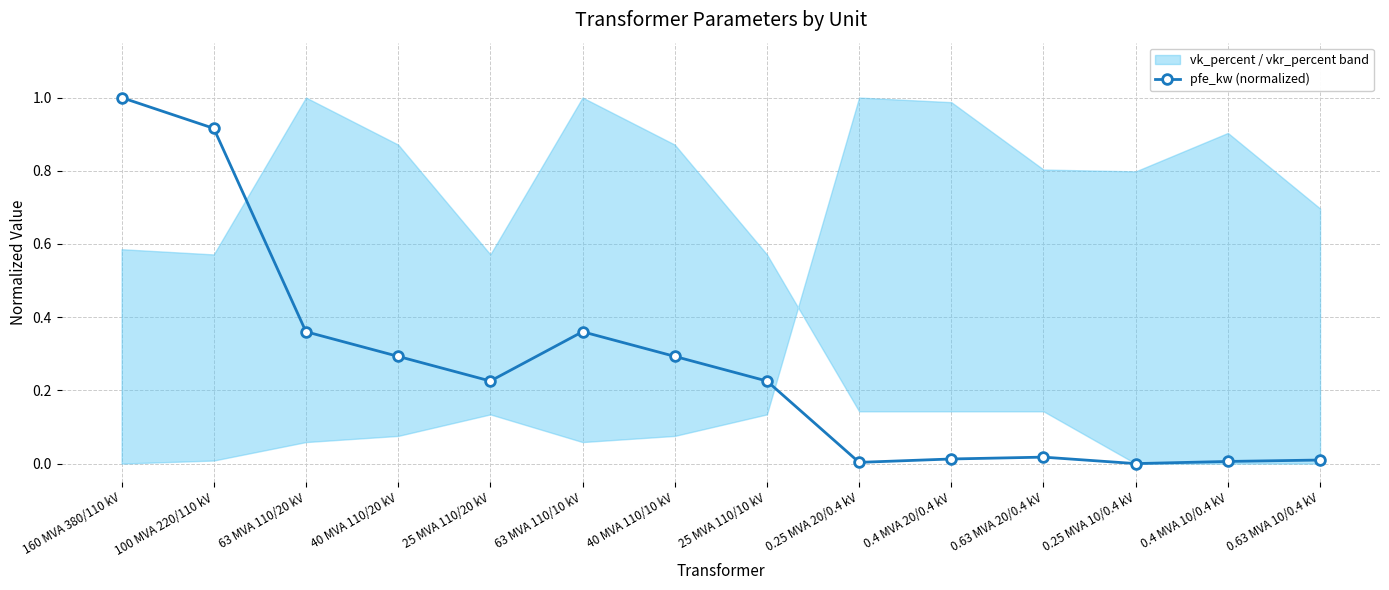

List the labels in order of value, largest first.

160 MVA 380/110 kV, 100 MVA 220/110 kV, 63 MVA 110/20 kV, 63 MVA 110/10 kV, 40 MVA 110/20 kV, 40 MVA 110/10 kV, 25 MVA 110/20 kV, 25 MVA 110/10 kV, 0.63 MVA 20/0.4 kV, 0.4 MVA 20/0.4 kV, 0.63 MVA 10/0.4 kV, 0.4 MVA 10/0.4 kV, 0.25 MVA 20/0.4 kV, 0.25 MVA 10/0.4 kV